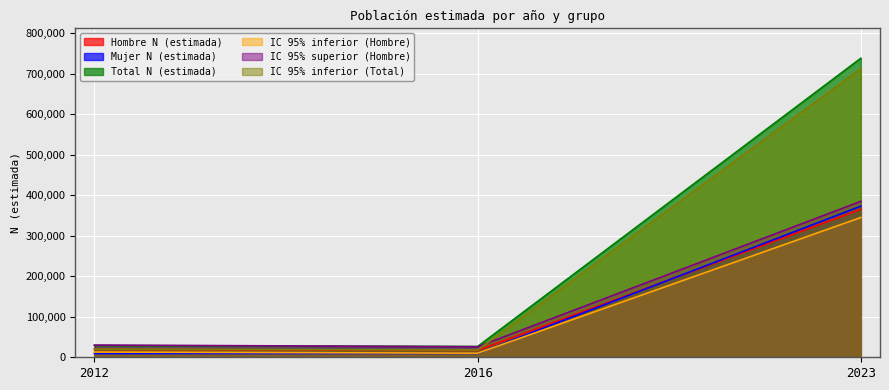

How many distinct data groups are displayed?

6